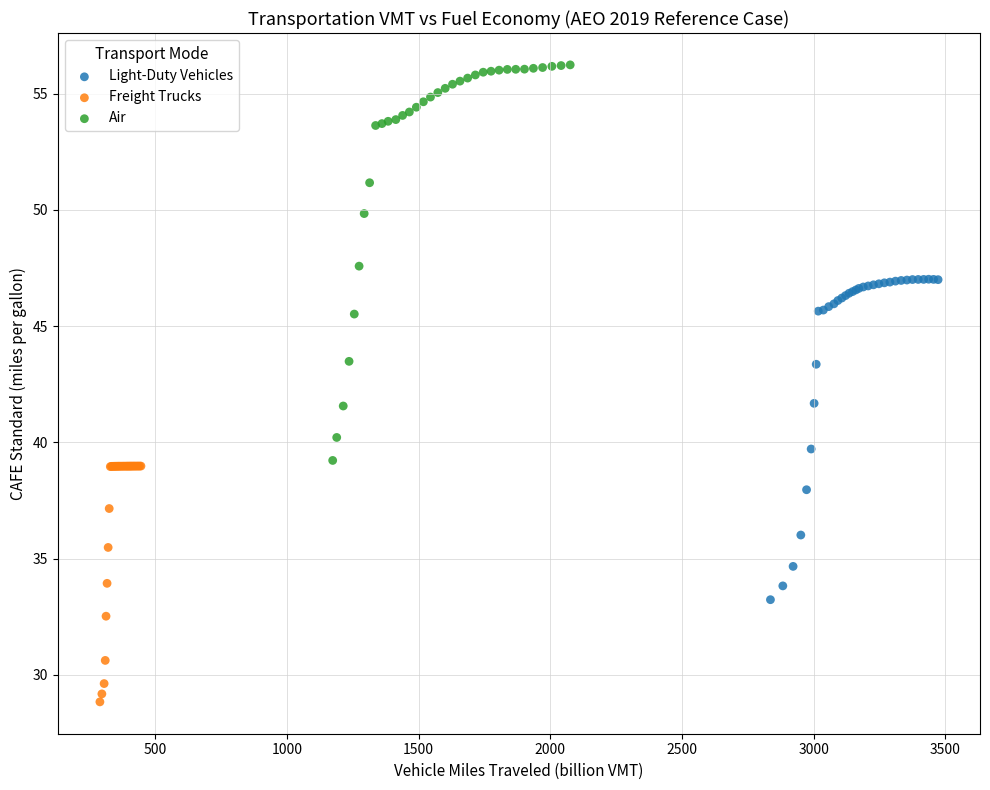

What are all the series names shown in the legend?

Light-Duty Vehicles, Freight Trucks, Air